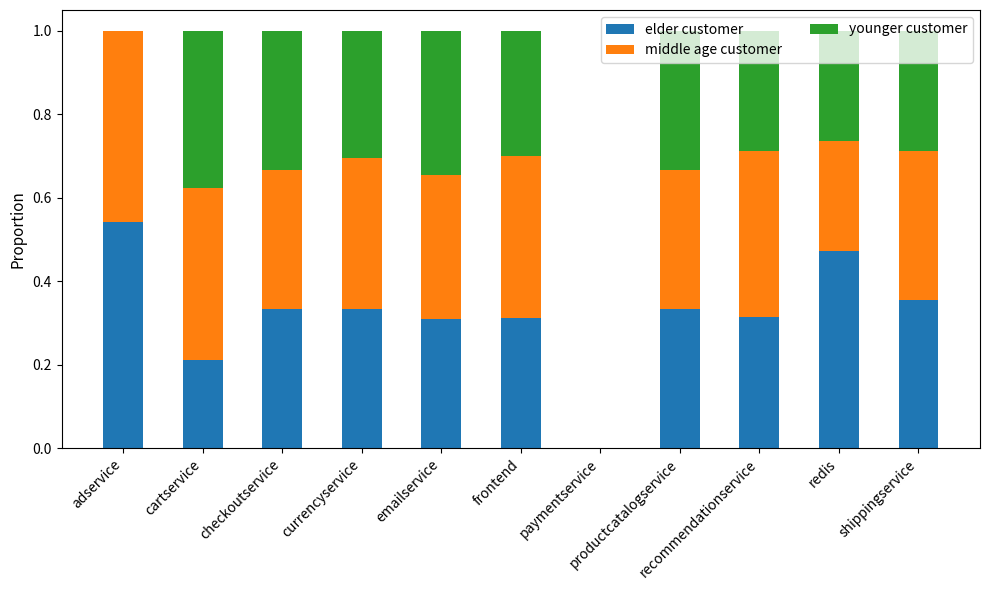

What position from the right is recommendationservice?

3